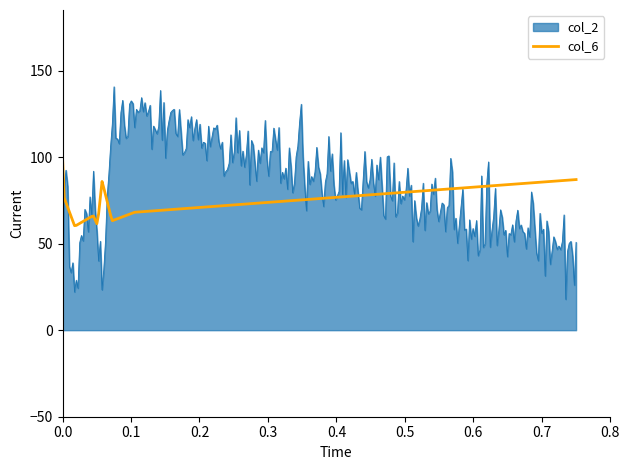

What is the sum of all col_6 values?

22869.9